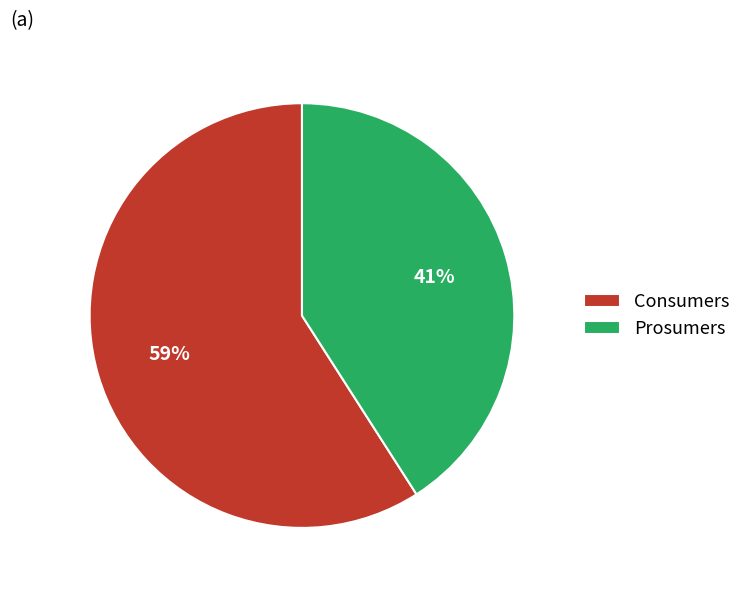

To the nearest percent, what portion does Prosumers represent?

41%